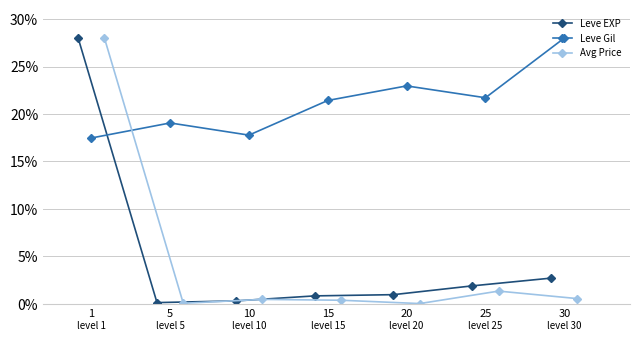

At how many categories does at least one series exceed 0?

7